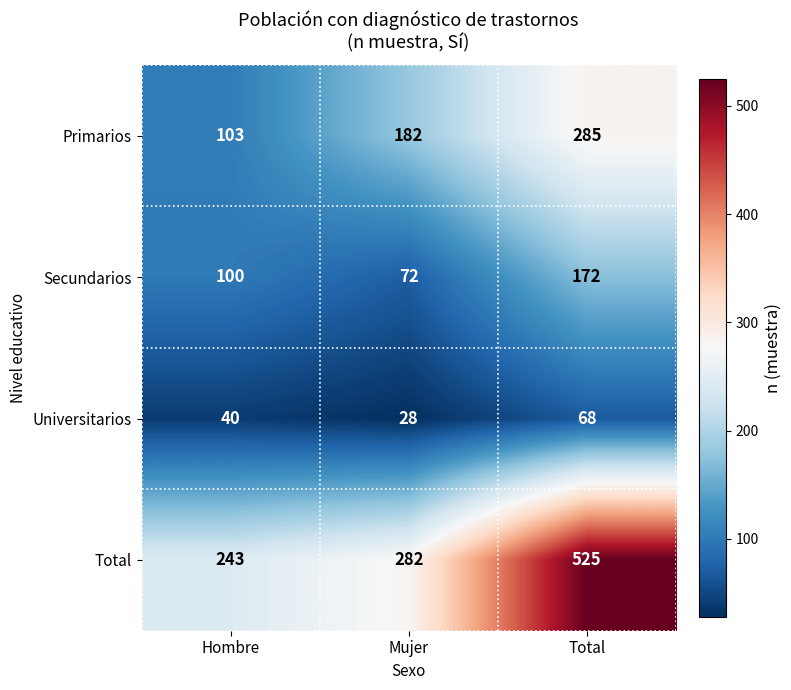

Count the Total values in the range 243 to 525.

3